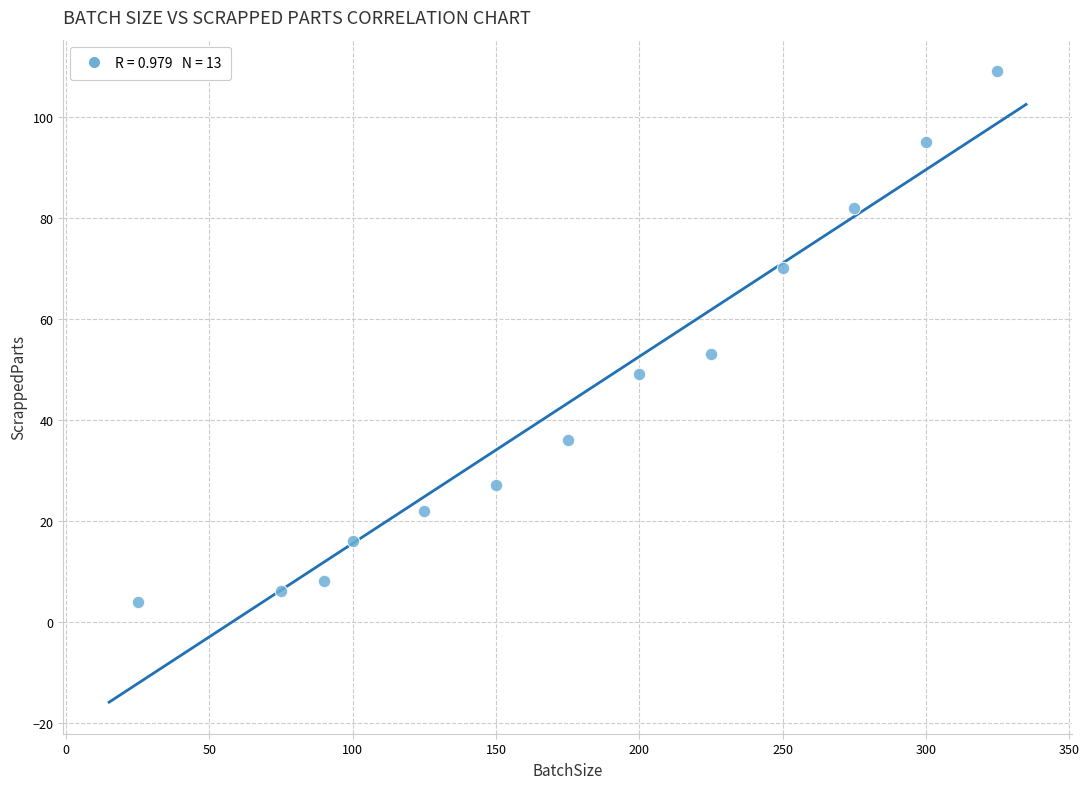

What Y value in the scatter plot is closest to 56?

53